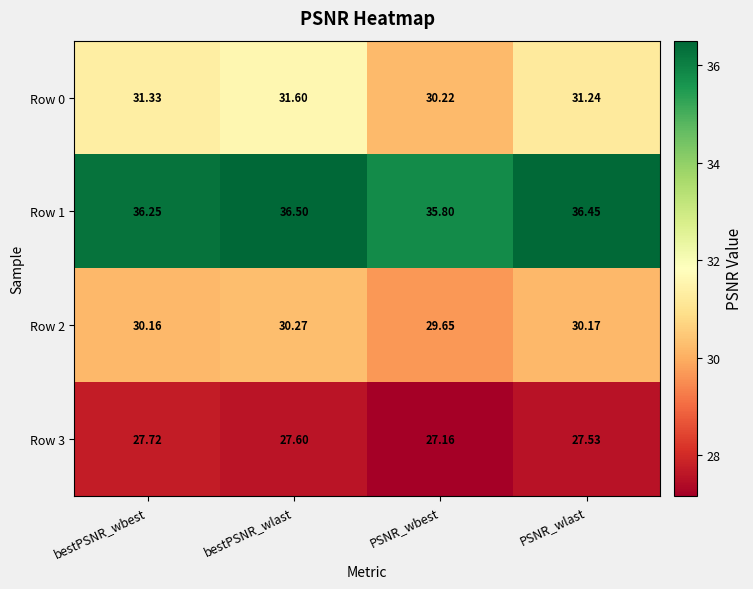

What is the difference between the highest and lowest values at bestPSNR_wbest?

8.5